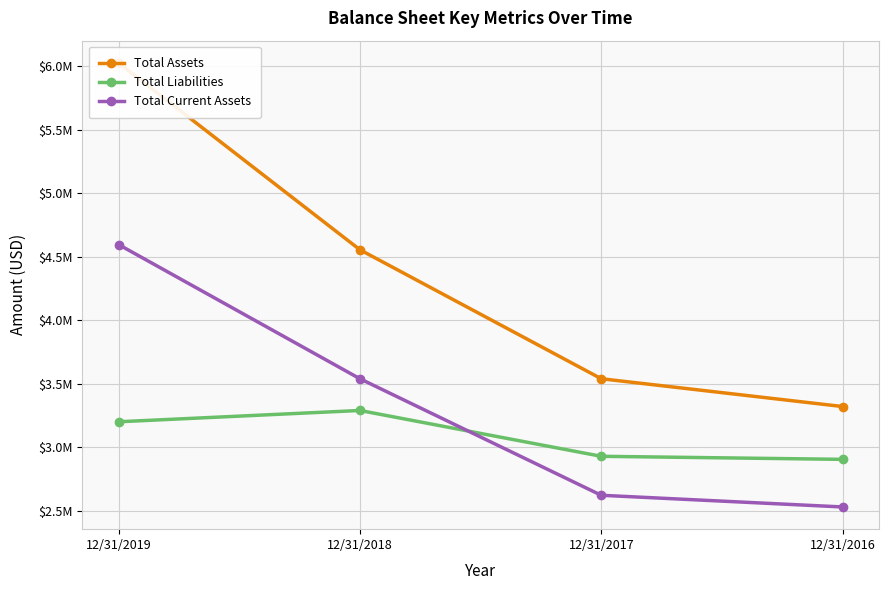

What is the sum of all Total Current Assets values?

13289000